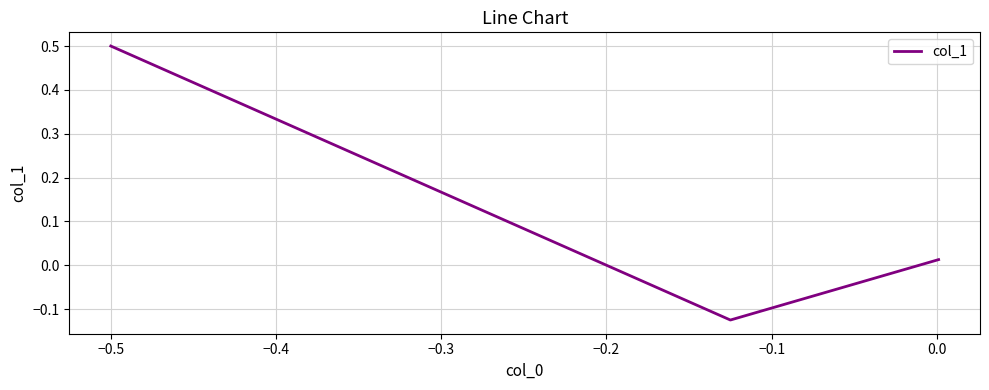

What is the greatest value displayed?

0.5